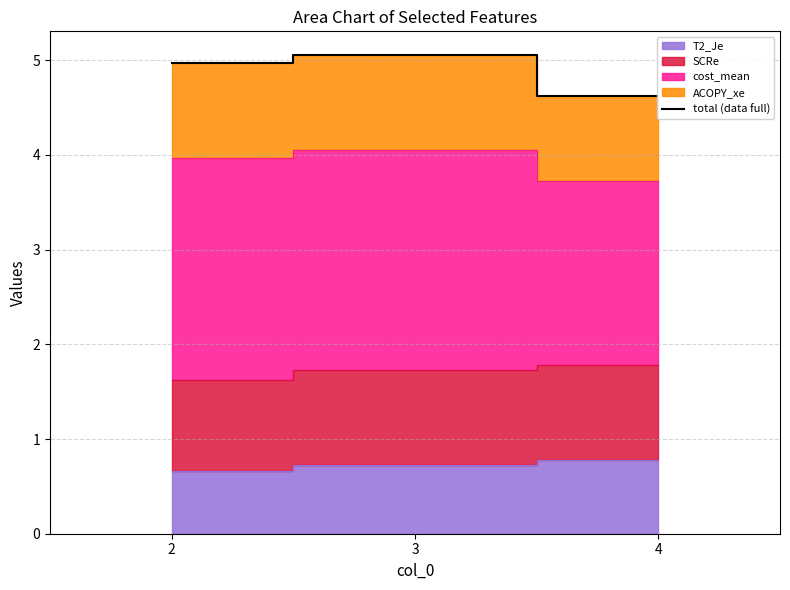

Reading left to right, transcribe all the data shown in this chart.

2=5.0	3=5.1	4=4.6